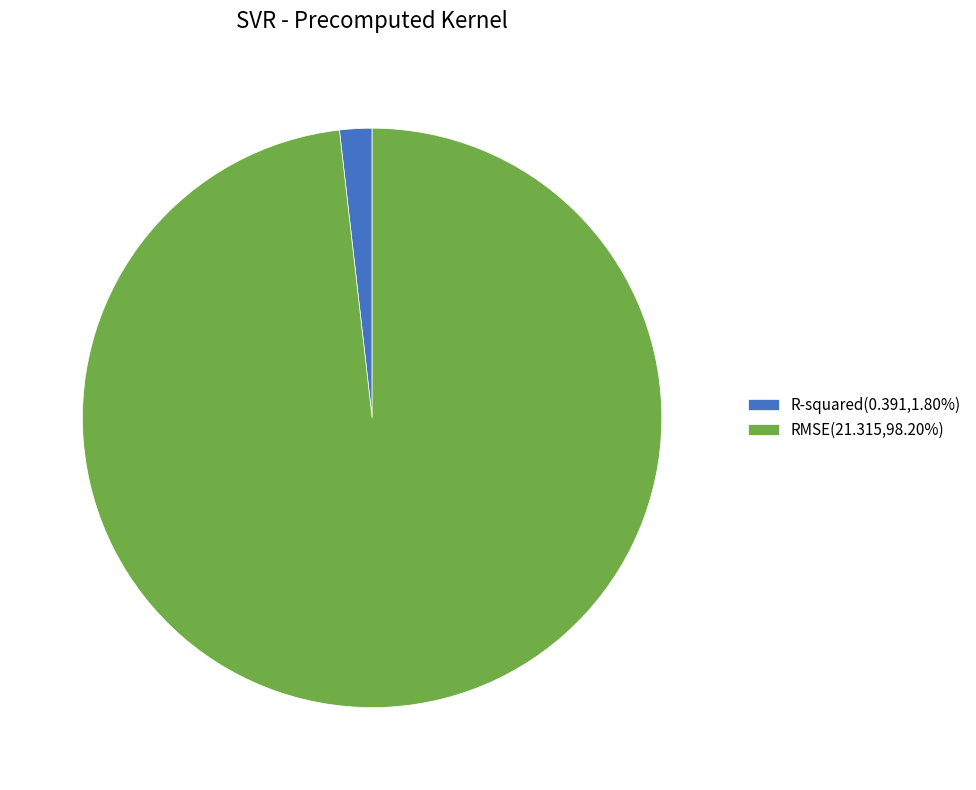

Combined, do R-squared(0.391,1.80%) and RMSE(21.315,98.20%) account for over 50%?

Yes